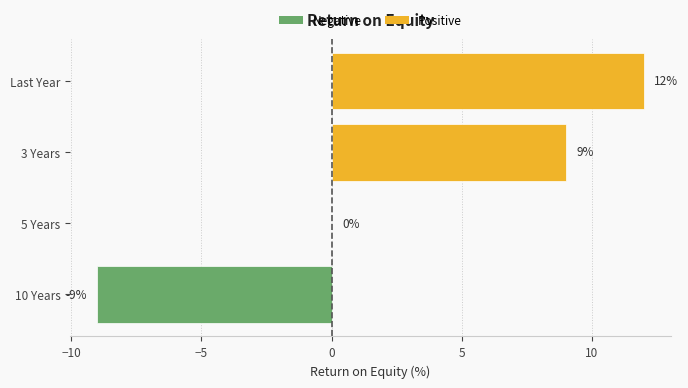

True or false: the data shows 12 at Last Year.

True